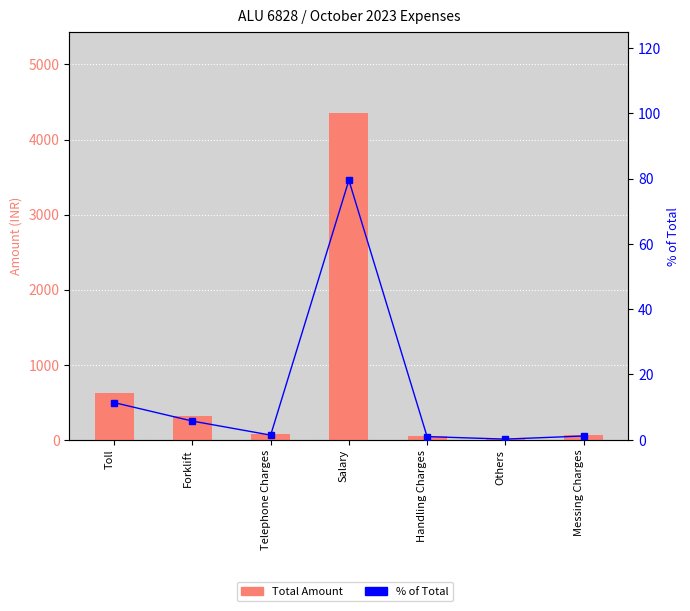

How many values in the % of Total series are below 1?

2